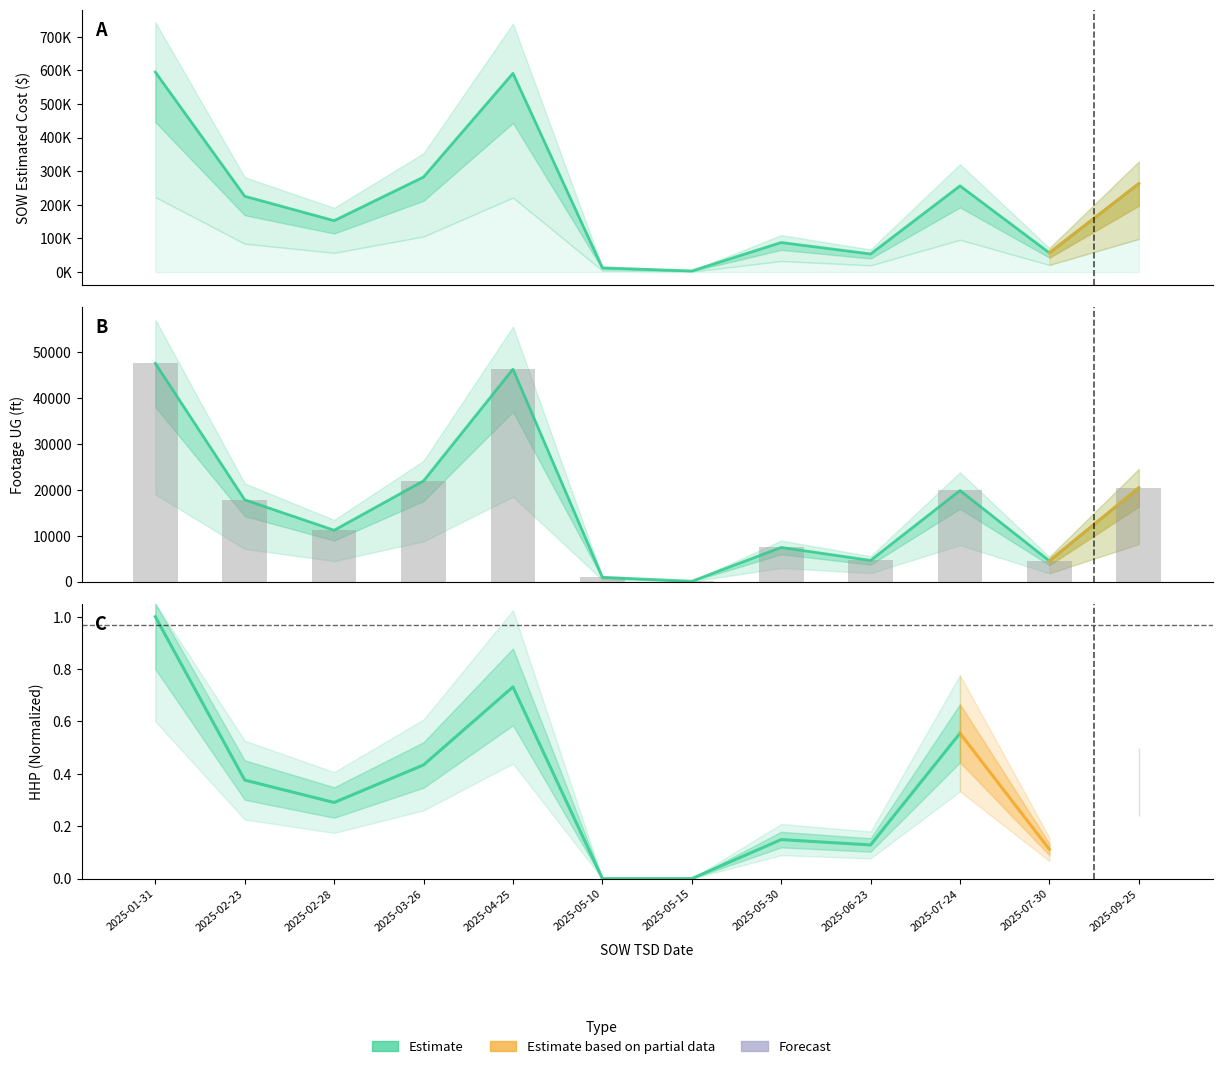

Which series has the widest spread of values?

SOW Estimated Cost